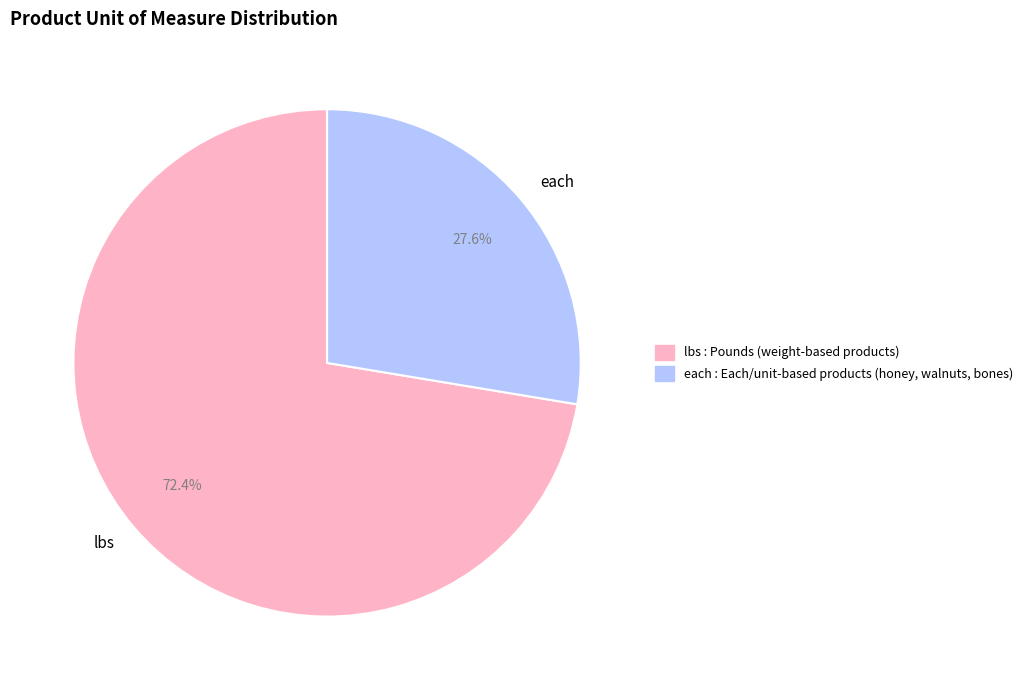

Which slice is the smallest?

each